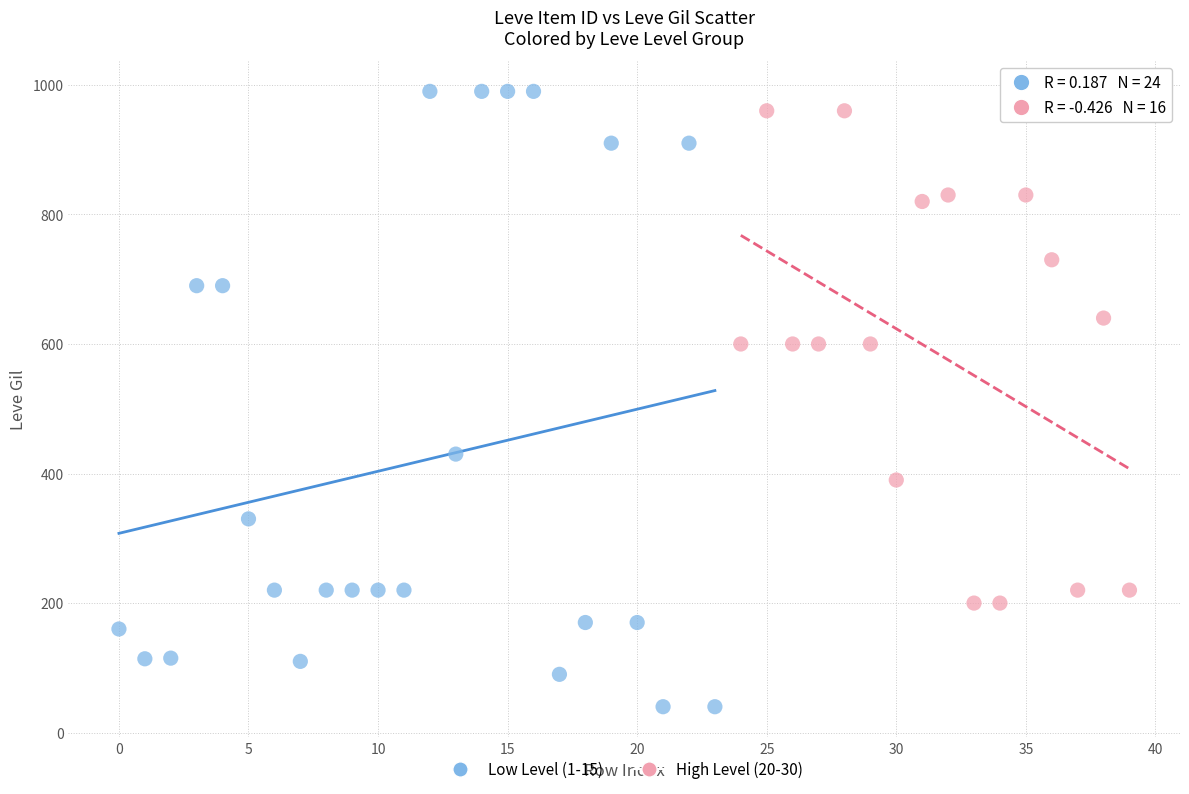

Which series contains the lowest Y value?

Low Level (1-15)